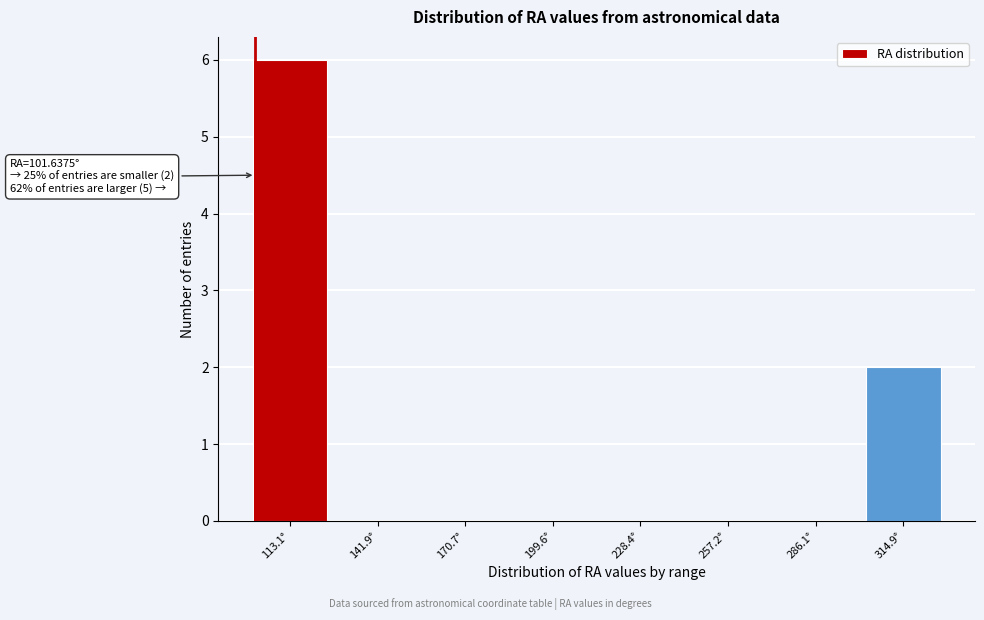

Over which range of the x-axis is the bar tallest?

100 to 125